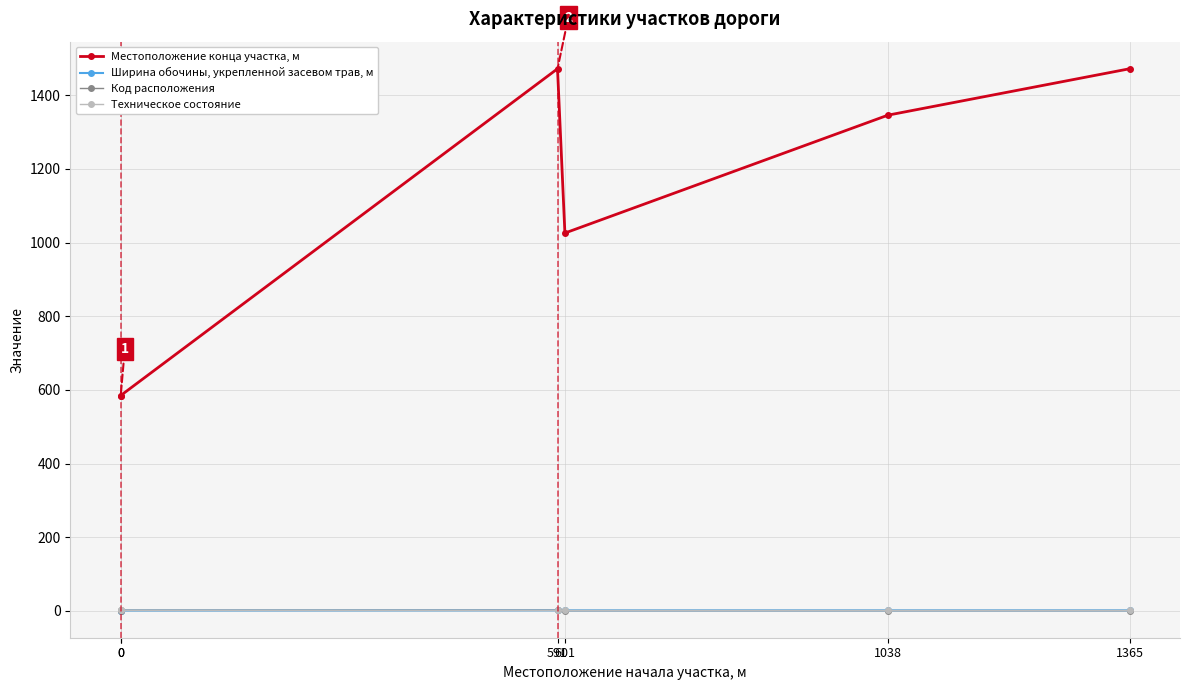

After their last crossing, which series has the higher values: Код расположения or Ширина обочины, укрепленной засевом трав, м?

Ширина обочины, укрепленной засевом трав, м